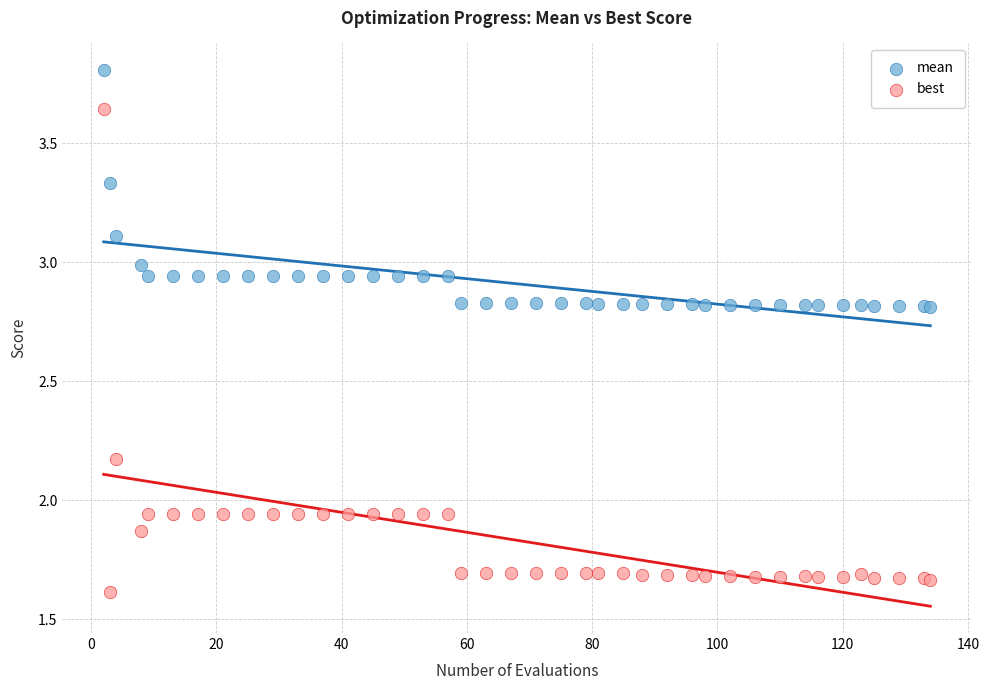

Which series contains the highest Y value?

mean